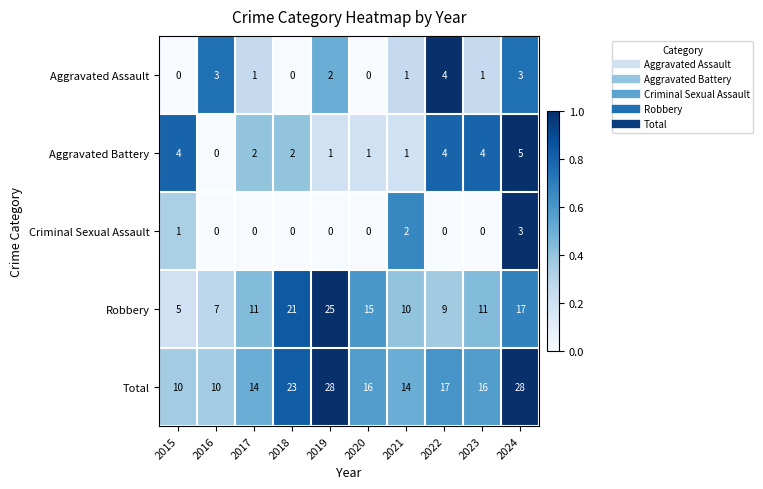

What is the maximum value for Robbery?

25